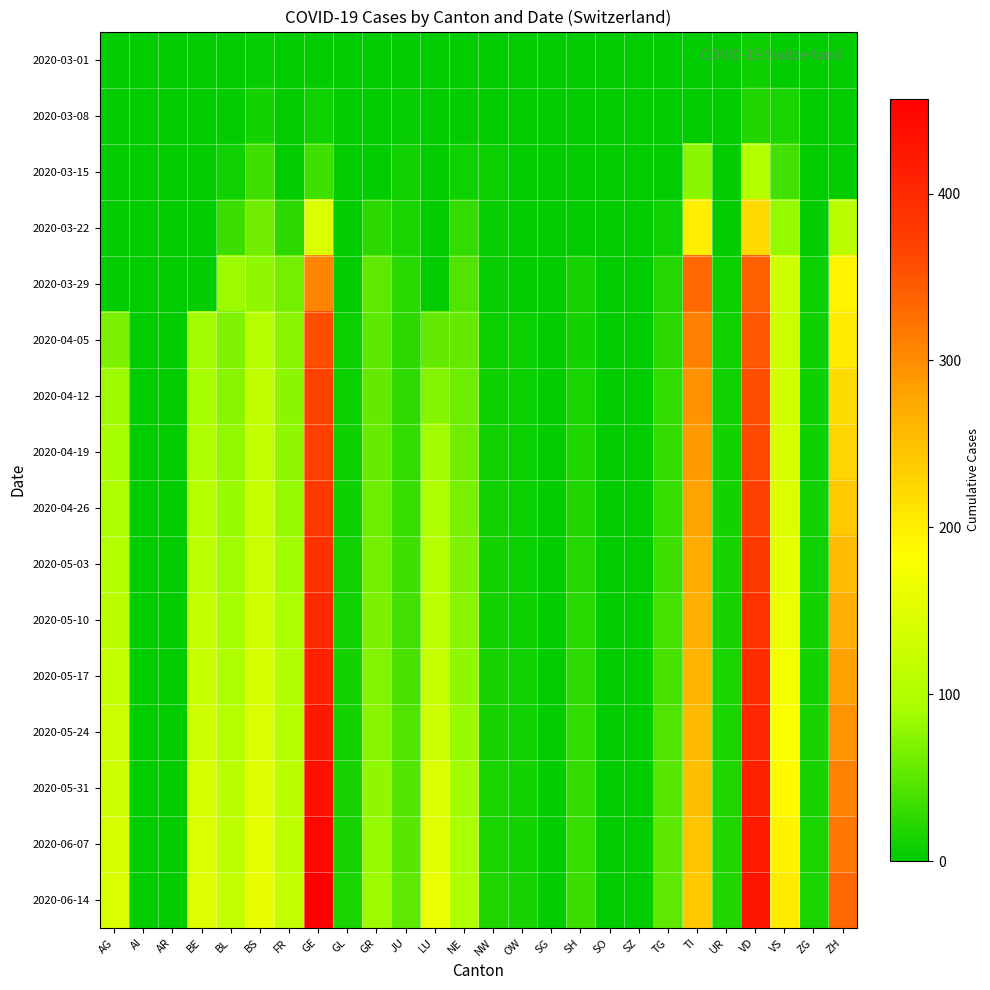

Which series has the widest spread of values?

2020-06-14